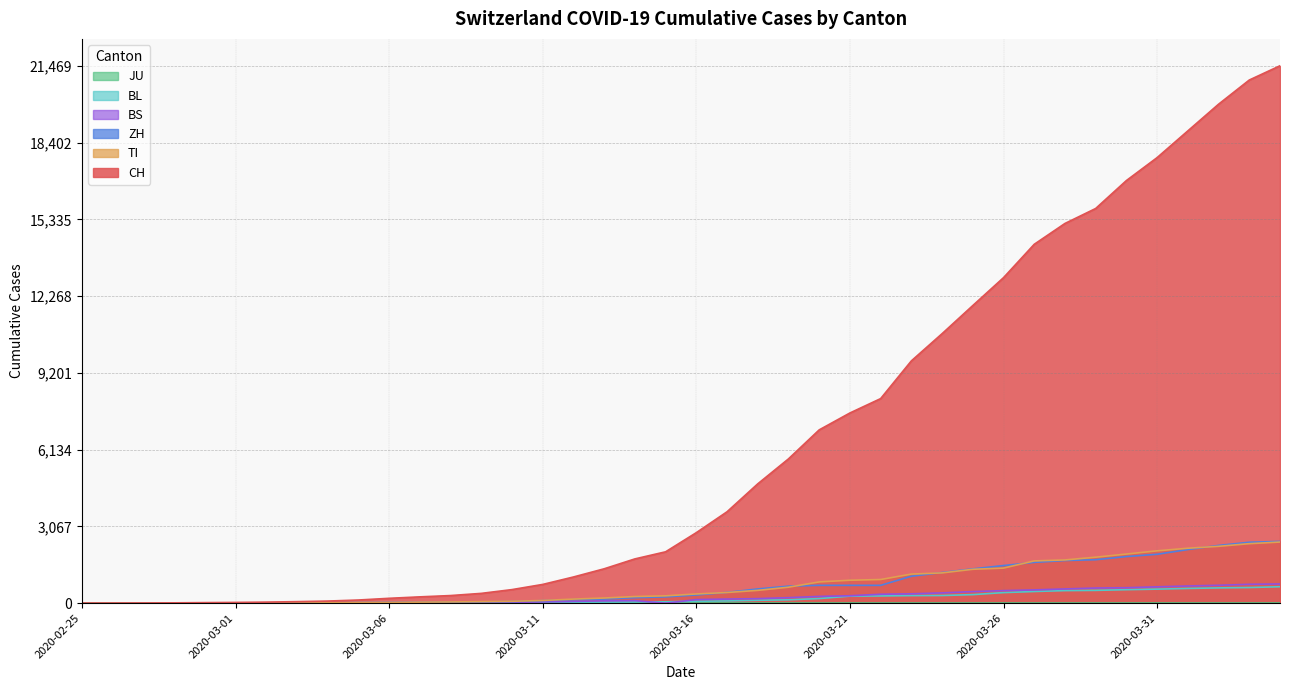

True or false: ZH and TI cross at least once.

True